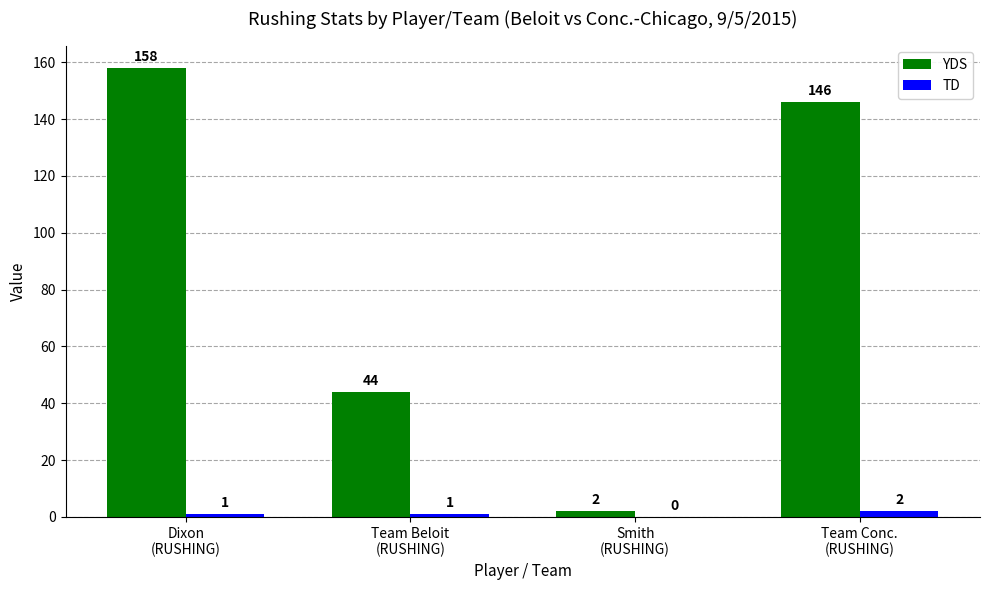

How many series are shown in this chart?

2